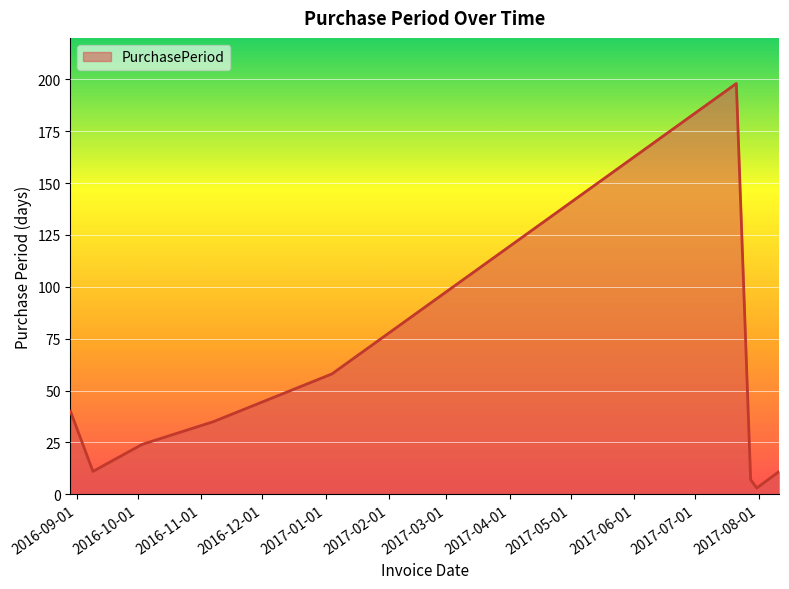

What is the difference between the maximum and minimum values?

195